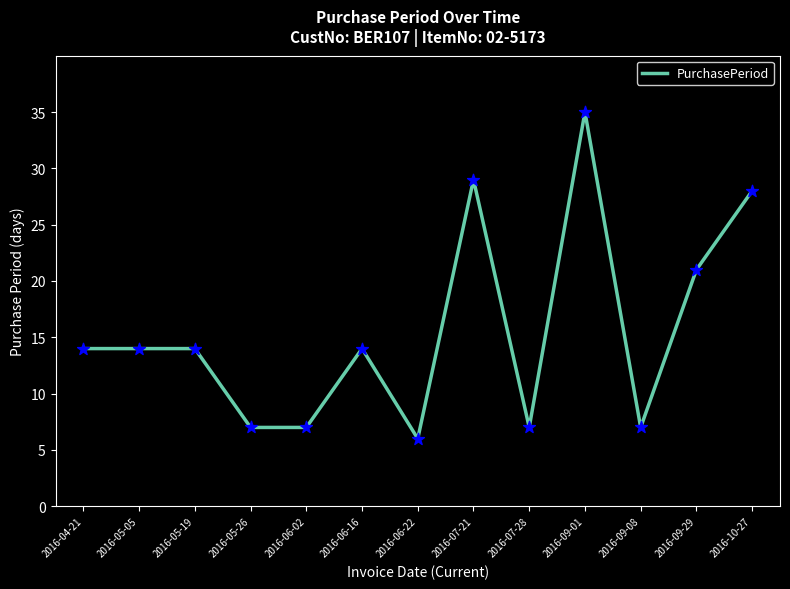

What is the ratio of the value at 2016-09-08 to the value at 2016-06-22?

1.2